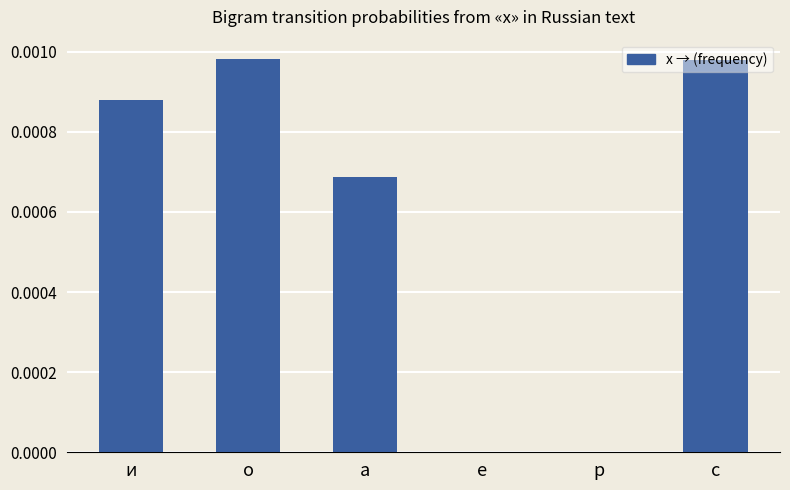

How many values are between 0 and 1?

6